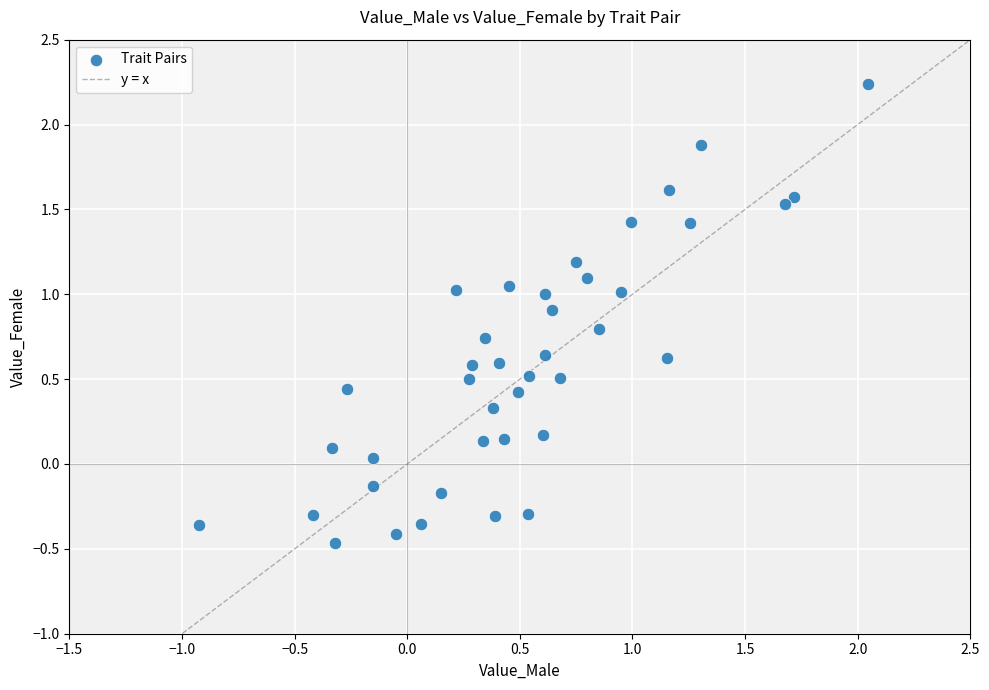

What is the range of X values (max minus min)?

3.0